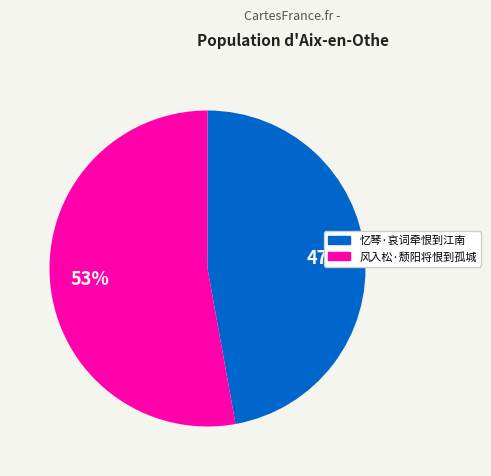

To the nearest percent, what percentage of the pie is 忆琴·哀词牵恨到江南?

47%